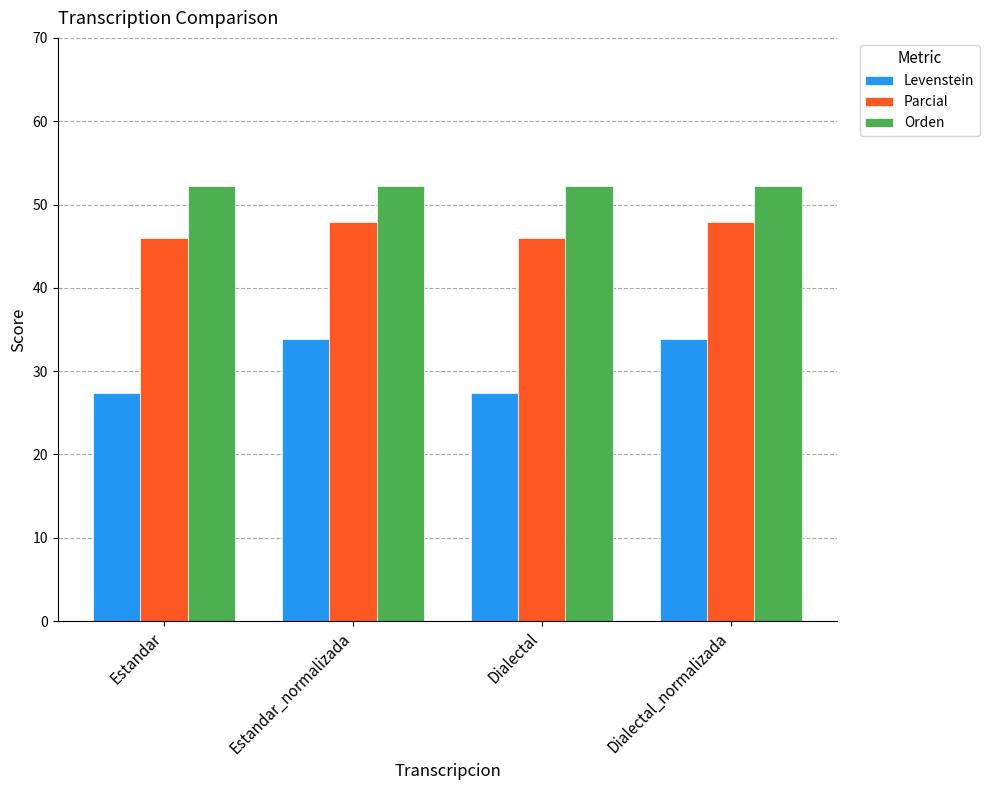

Which series changed the most between Estandar_normalizada and Dialectal?

Levenstein